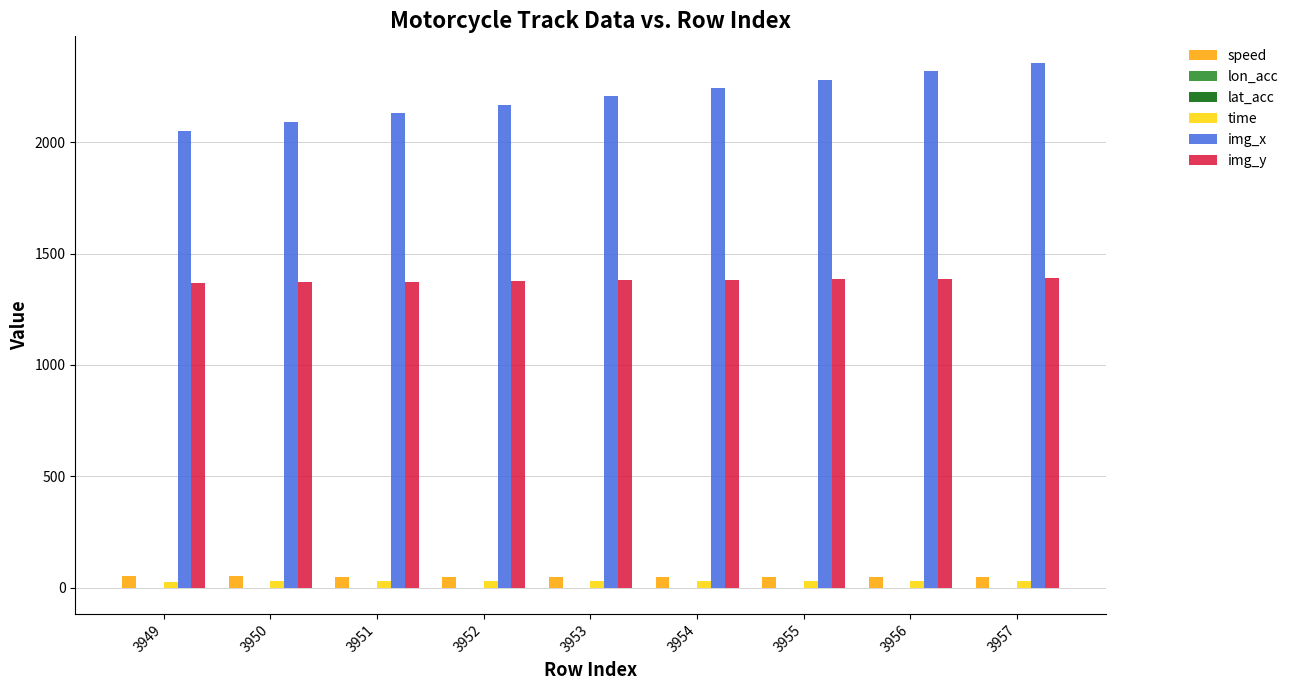

The value of time at 3957 is 30.4. True or false?

True